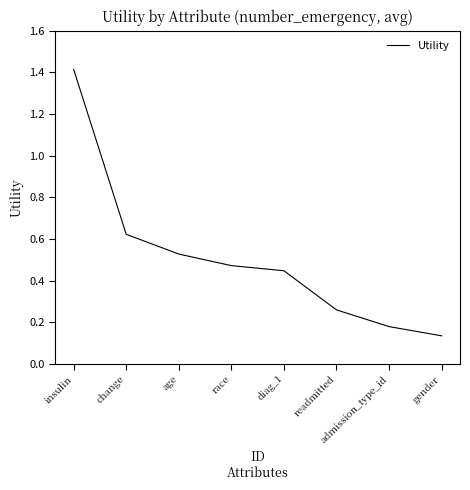

What is the difference between the maximum and minimum values?

1.3